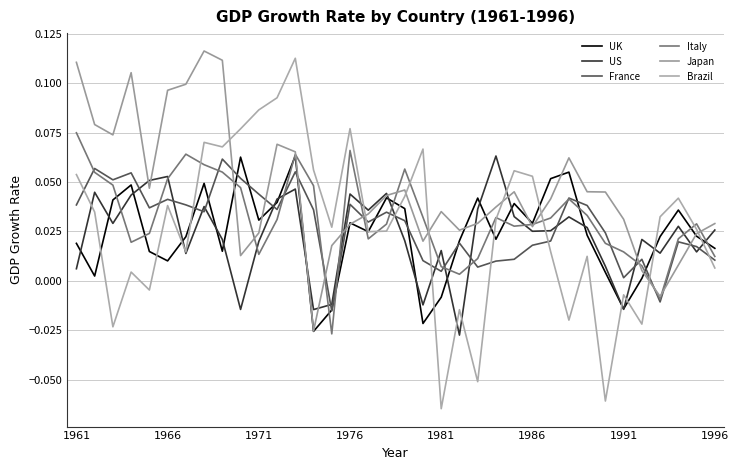

Does the chart display data point markers on the line(s)?

No